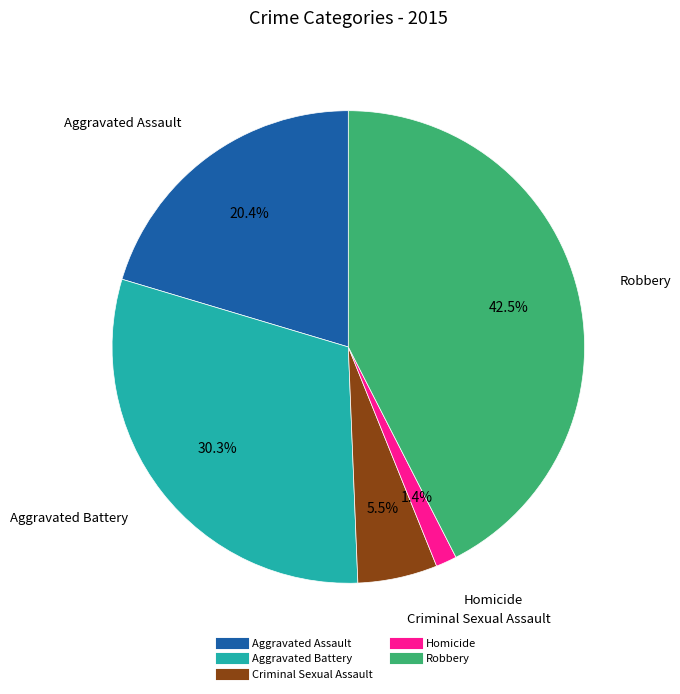

Which has a higher value, Robbery or Criminal Sexual Assault?

Robbery